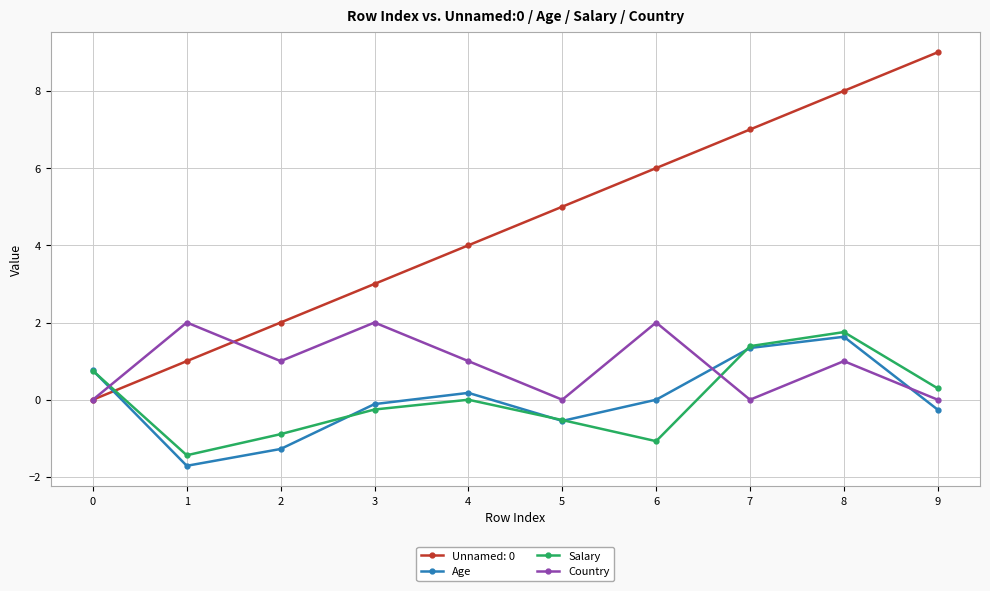

Does the chart display data point markers on the line(s)?

Yes